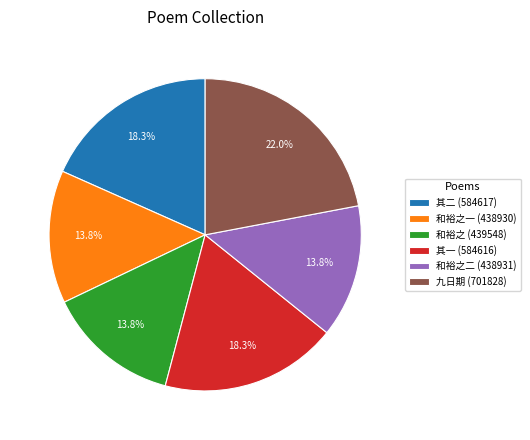

Which category has the biggest portion of the pie?

九日期 (701828)